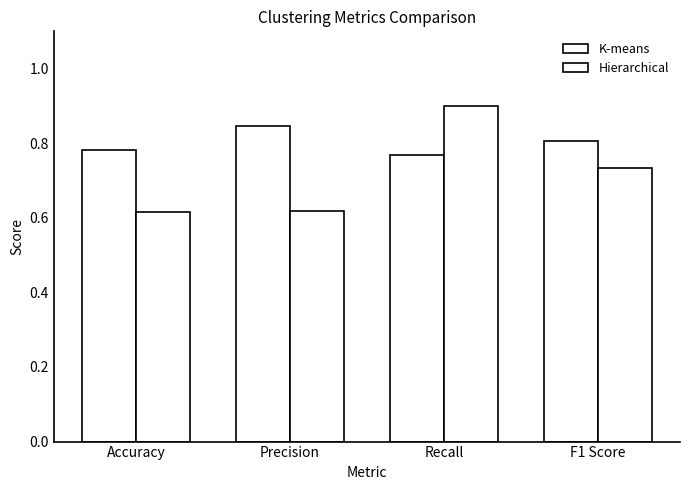

Is it true that Hierarchical equals 0.1 at Precision?

False